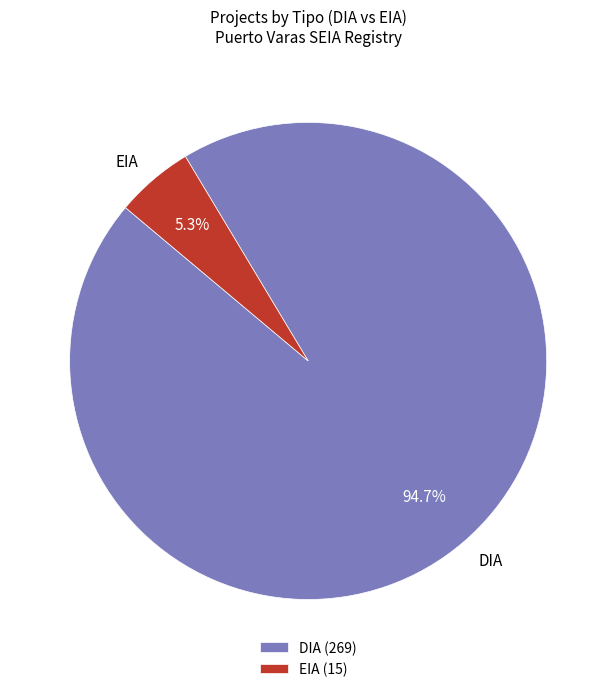

To the nearest percent, what portion does DIA represent?

95%